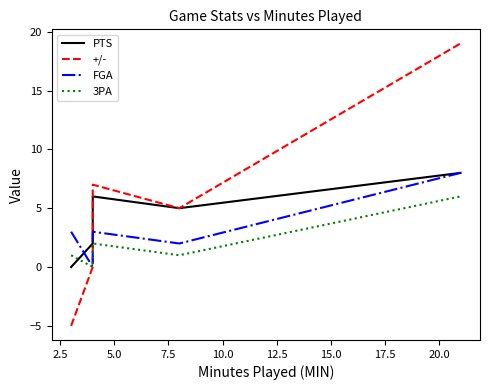

True or false: 3PA and FGA intersect in this chart.

False